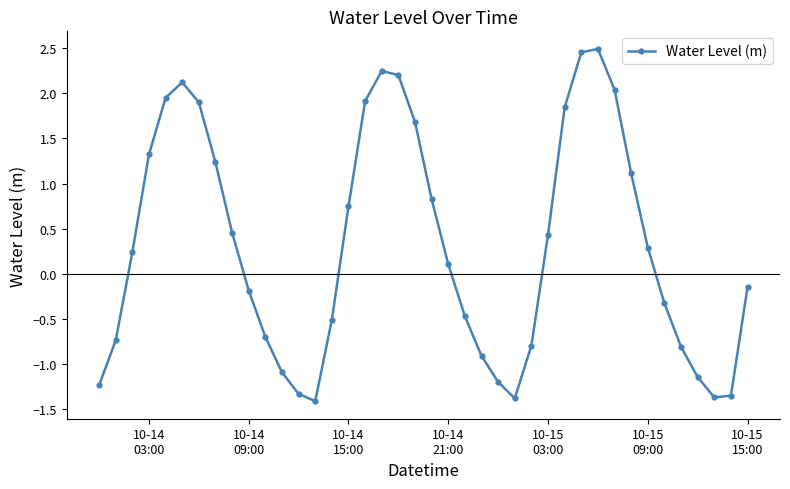

What is the value of the 33rd point from the left?

1.1